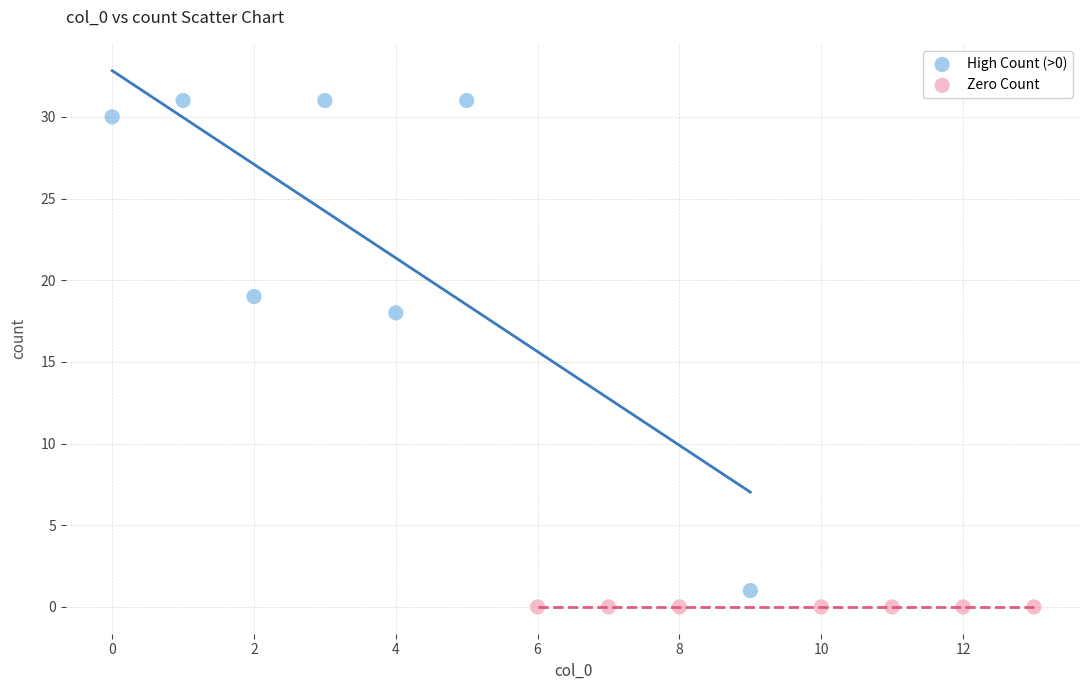

Which series reaches the maximum Y coordinate?

High Count (>0)